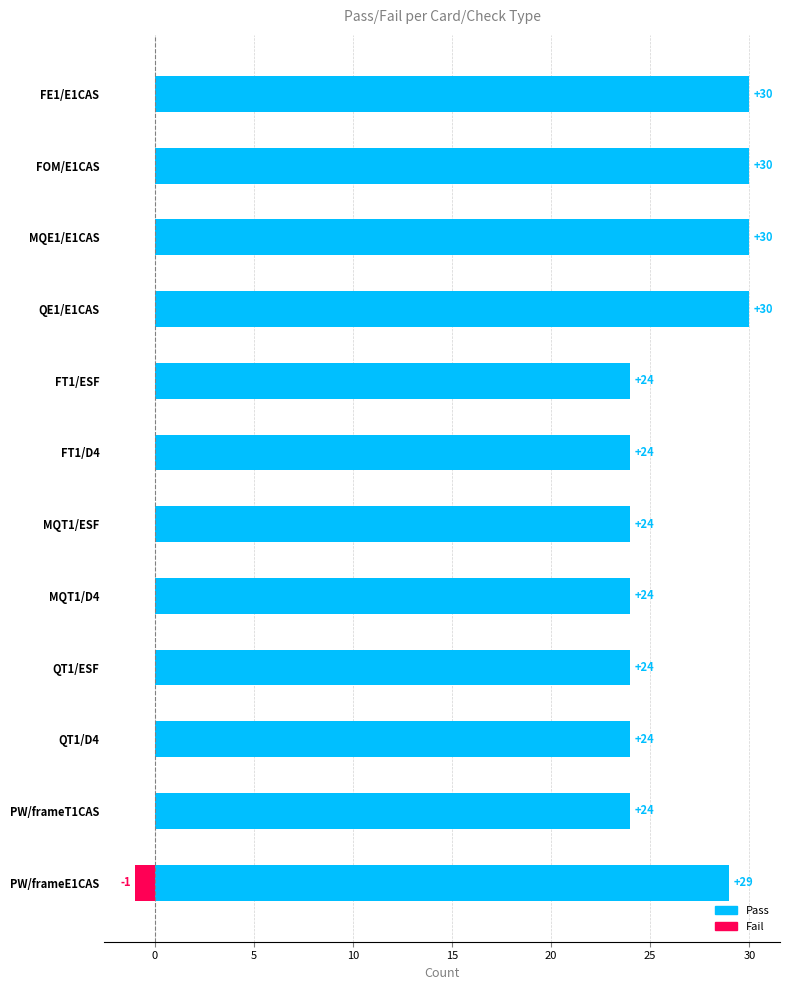

What is the total value across all series at QT1/ESF?

24